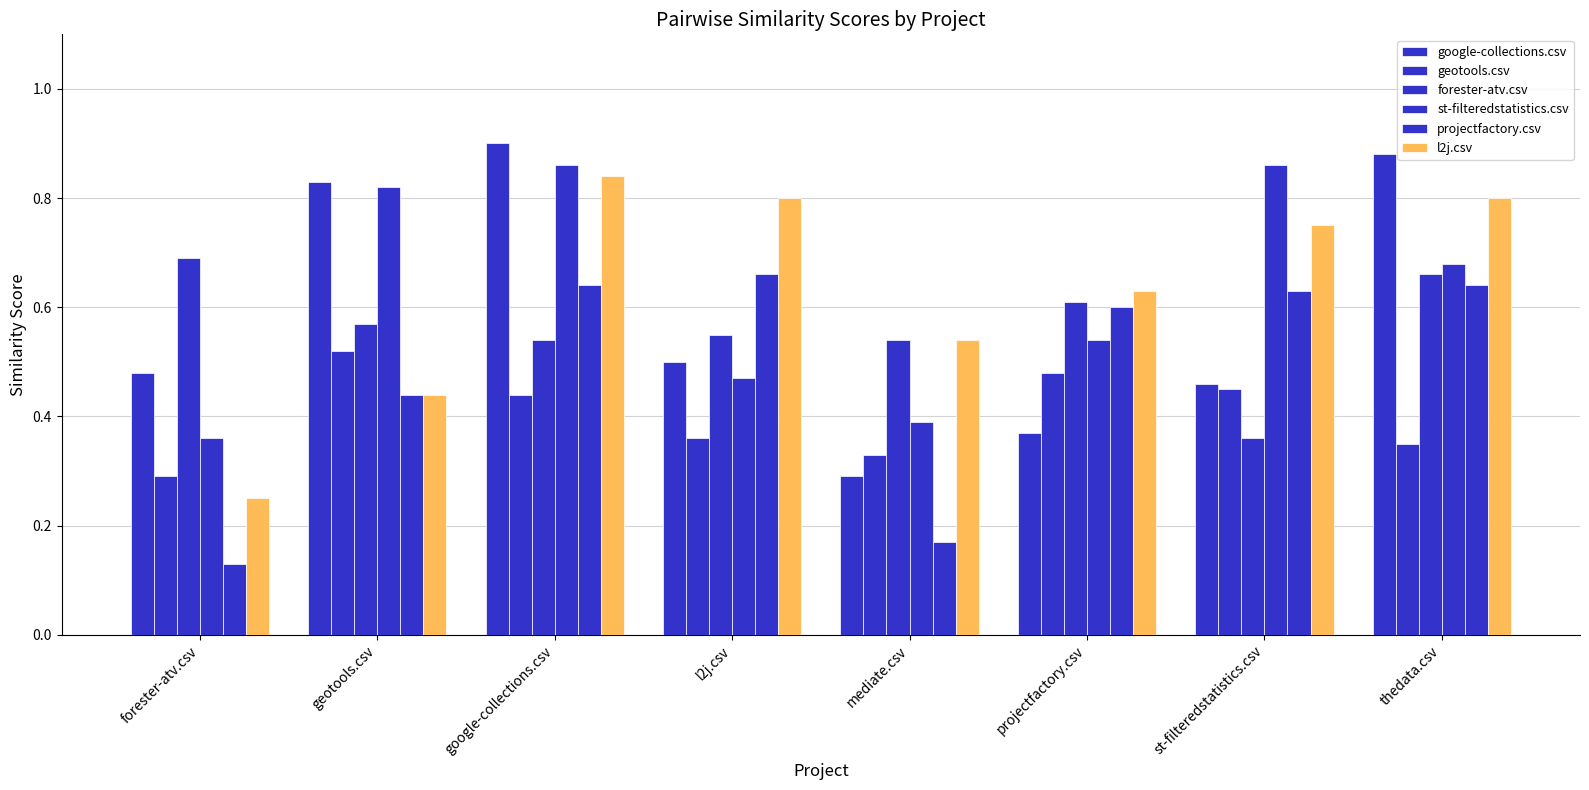

How many bars are there in each group?

6